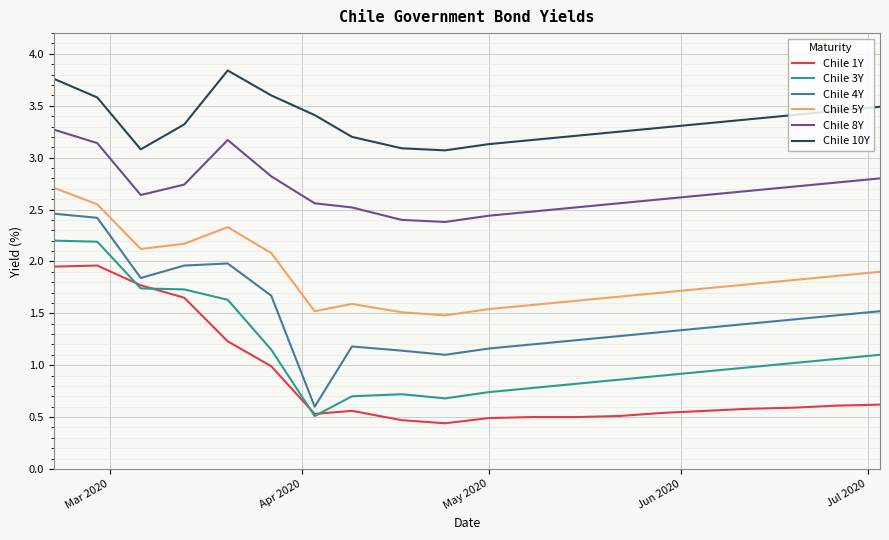

True or false: Chile 5Y and Chile 1Y cross at least once.

False